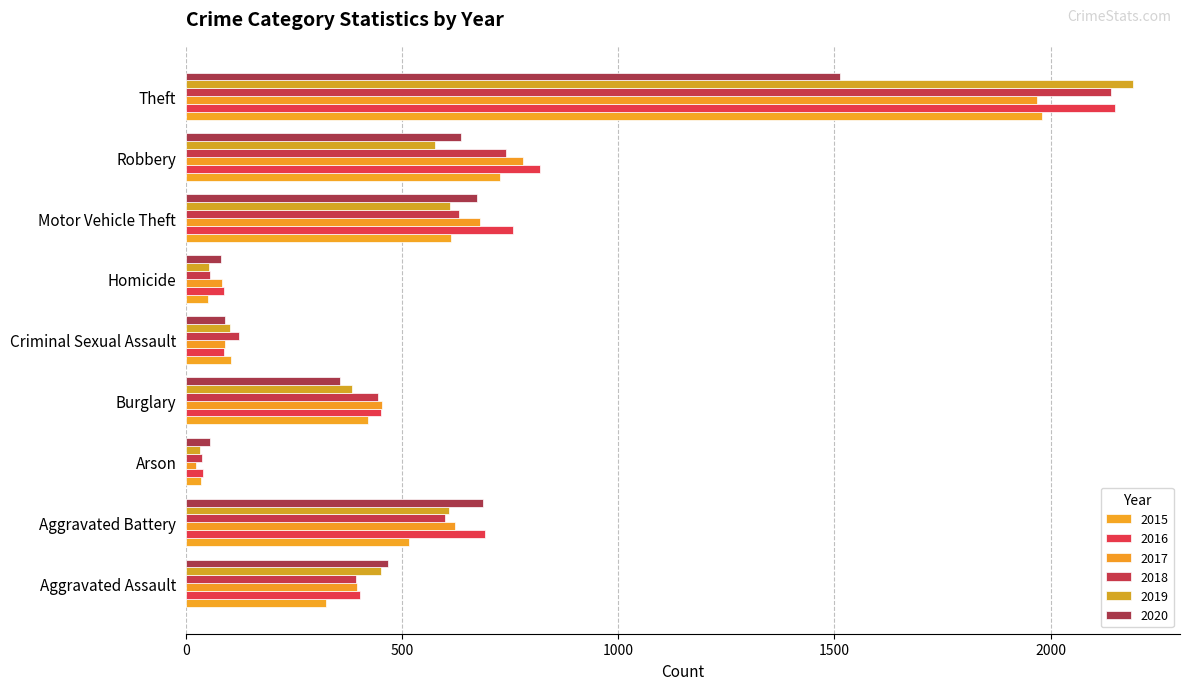

What is the difference between the 2020 values at Aggravated Assault and Aggravated Battery?

220